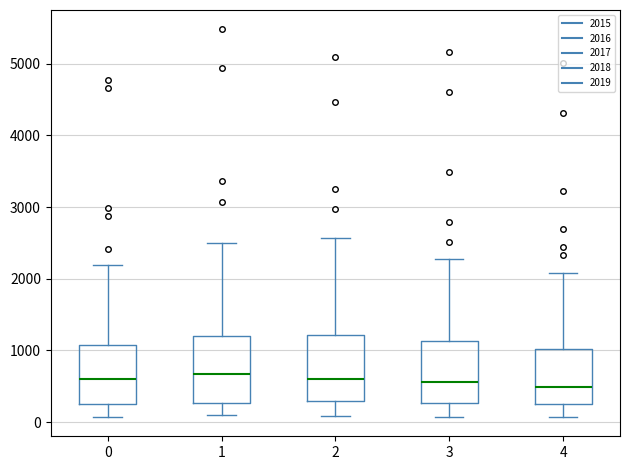

Where does the lower whisker of the box at x = 4 end on the y-axis? The values are not printed on the chart, so give them approximately, as read against the axis.

100